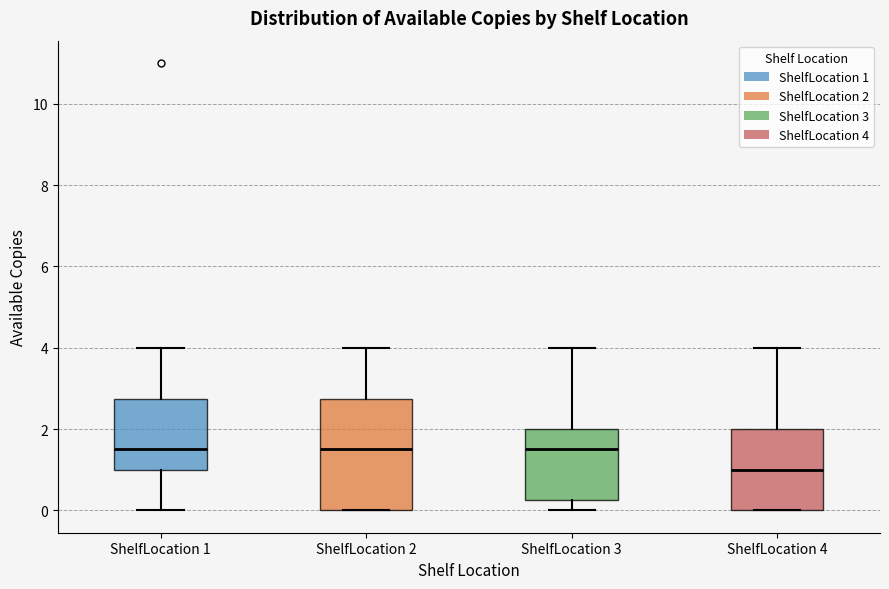

Reading left to right, read every box against the y-axis: the position of its median line, the range the box covers, and the ends of its whiskers. The values are not printed on the chart, so give them approximately, as read against the axis.

ShelfLocation 1: median 1.6, box 1.0 to 2.8, whiskers 0.0 to 4.0
ShelfLocation 2: median 1.6, box 0.0 to 2.8, whiskers 0.0 to 4.0
ShelfLocation 3: median 1.6, box 0.2 to 2.0, whiskers 0.0 to 4.0
ShelfLocation 4: median 1.0, box 0.0 to 2.0, whiskers 0.0 to 4.0